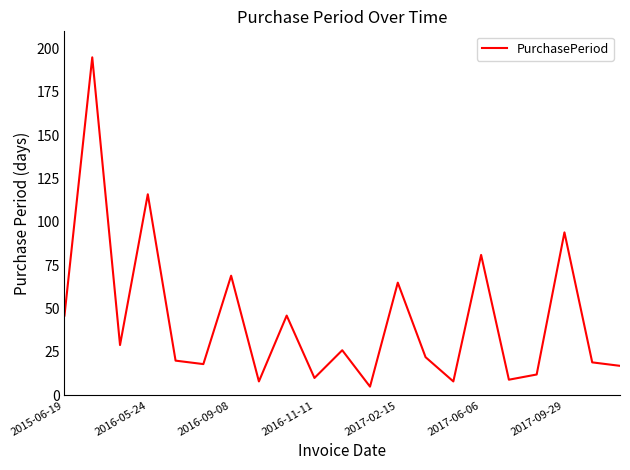

What is the greatest value displayed?

195